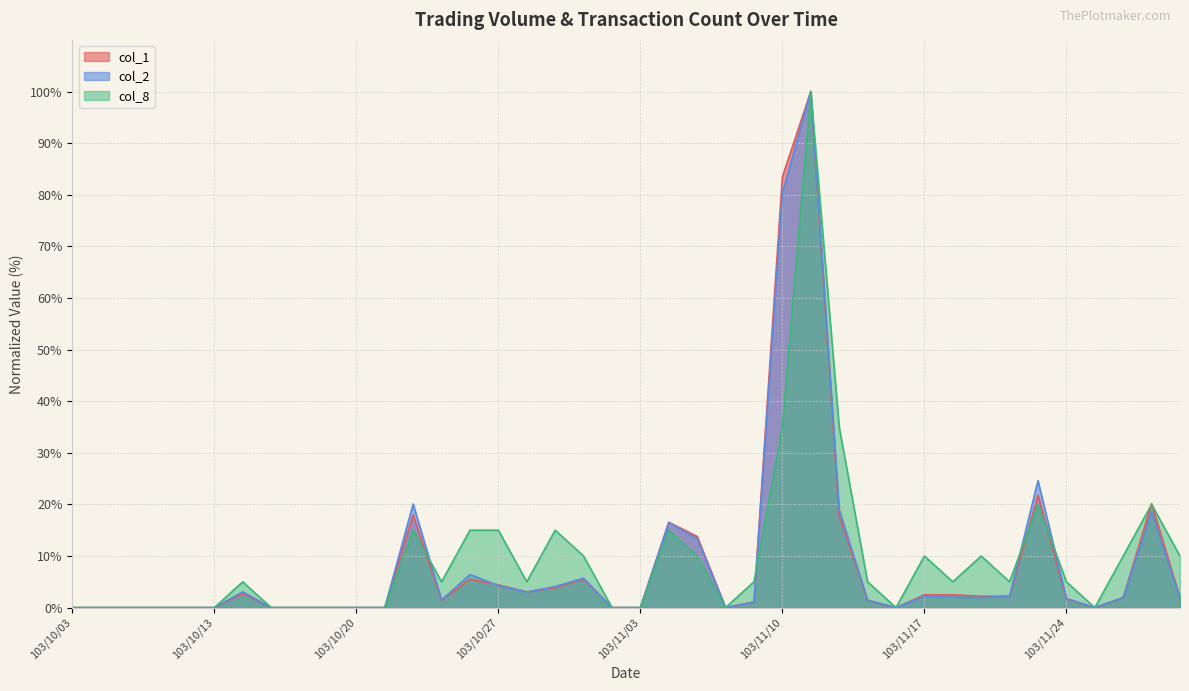

Reading left to right, what are all the values shown in this chart?

col_1: 0.0	0.0	0.0	0.0	0.0	0.0	2.8	0.0	0.0	0.0	0.0	0.0	17.9	1.4	5.5	4.4	3.0	3.9	5.5	0.0	0.0	16.6	13.8	0.0	1.1	83.4	100.0	17.9	1.4	0.0	2.5	2.5	2.2	2.2	21.8	1.7	0.0	1.9	20.1	1.9
col_2: 0.0	0.0	0.0	0.0	0.0	0.0	3.1	0.0	0.0	0.0	0.0	0.0	20.1	1.5	6.4	4.3	3.0	4.1	5.7	0.0	0.0	16.5	13.4	0.0	1.1	80.3	100.0	19.0	1.4	0.0	2.2	2.0	2.0	2.2	24.6	1.8	0.0	1.9	18.6	1.8
col_8: 0.0	0.0	0.0	0.0	0.0	0.0	5.0	0.0	0.0	0.0	0.0	0.0	15.0	5.0	15.0	15.0	5.0	15.0	10.0	0.0	0.0	15.0	10.0	0.0	5.0	35.0	100.0	35.0	5.0	0.0	10.0	5.0	10.0	5.0	20.0	5.0	0.0	10.0	20.0	10.0